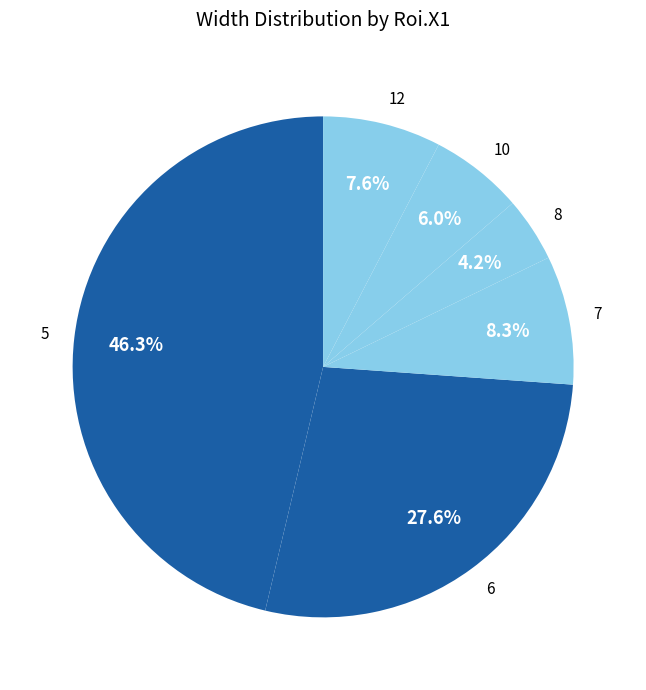

Between 8 and 7, which is larger?

7